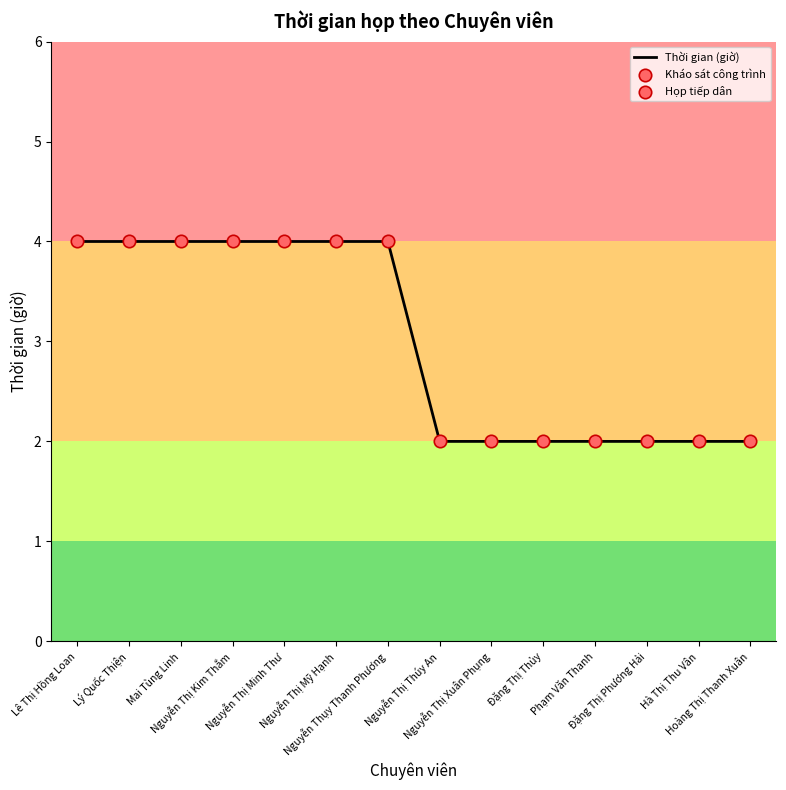

What is the greatest value displayed?

4